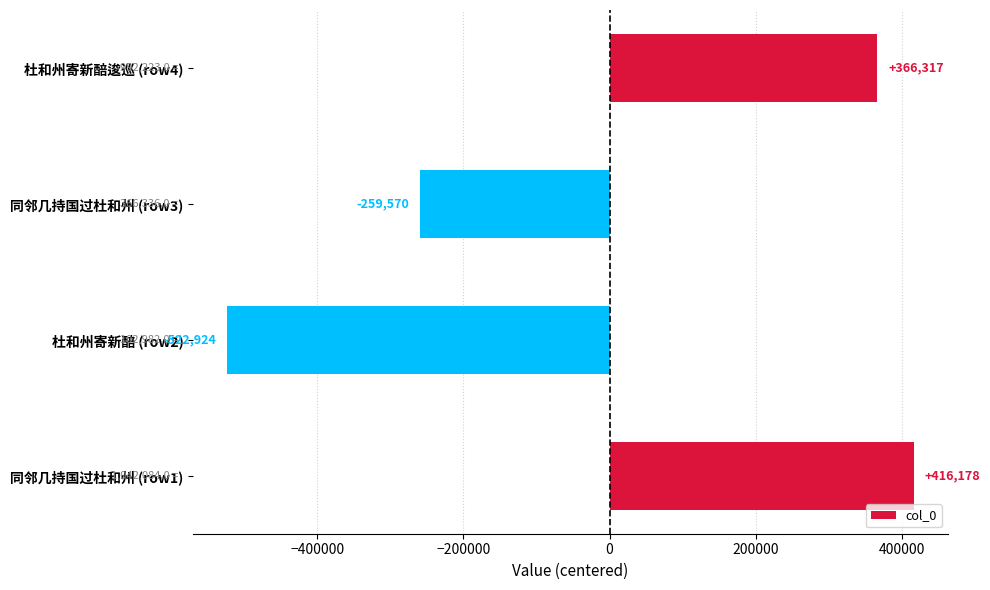

The chart shows a value of 80087.1 at 杜和州寄新醅逡巡 (row4). True or false?

False